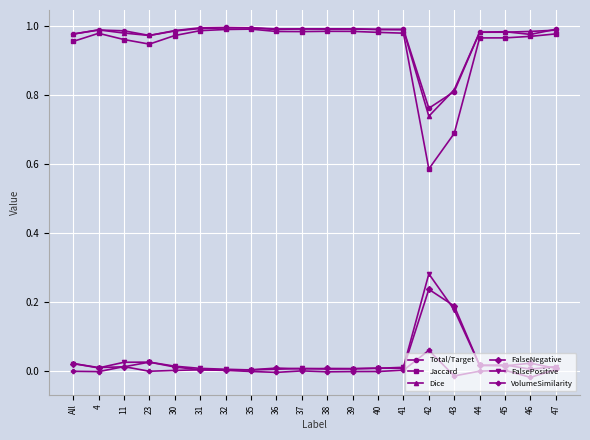

True or false: VolumeSimilarity and Jaccard intersect in this chart.

False